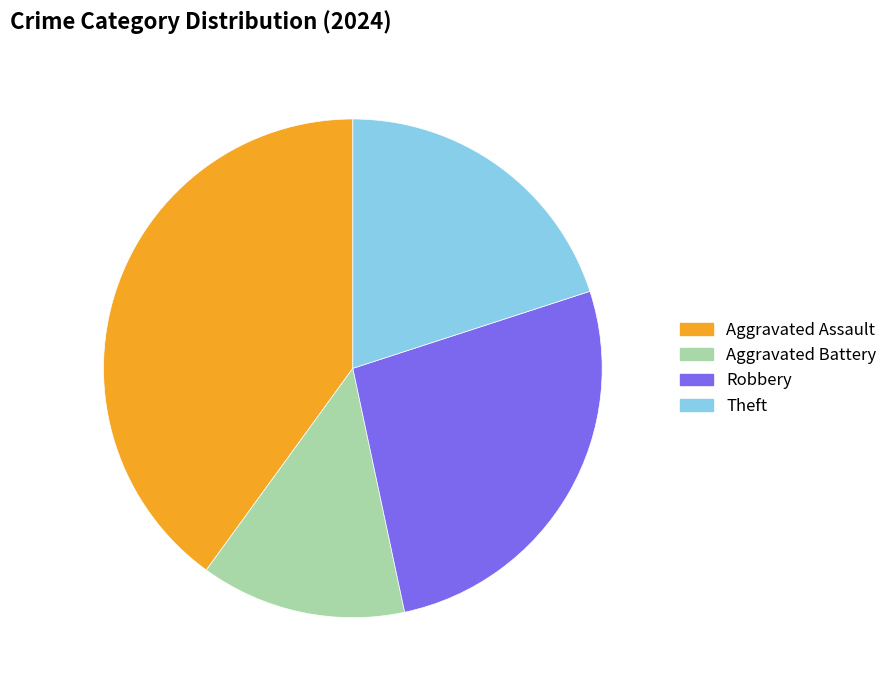

Is it true that Theft is 31% of the pie?

False